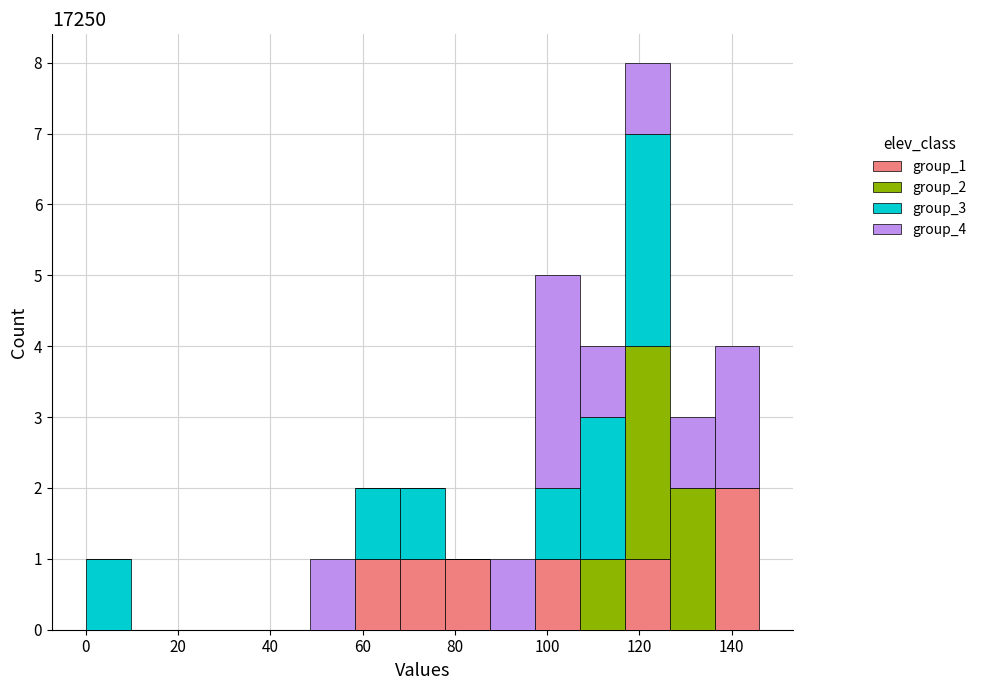

What is the total height of the stacked bar covering 126 to 136 on the x-axis? Neither the bar edges nor the heights are printed on the chart, so give them approximately, as read against the axes.

3